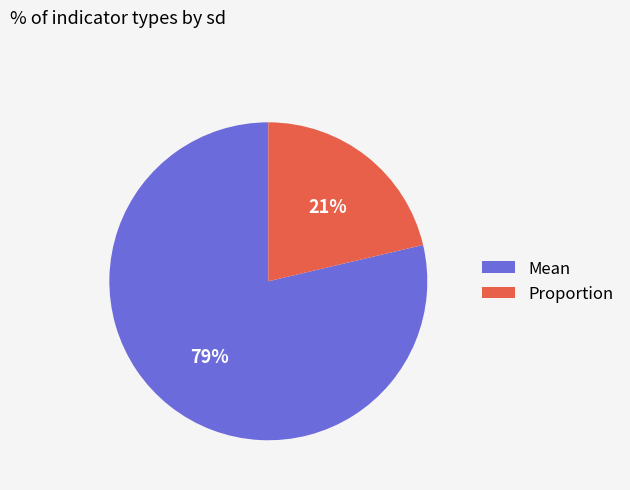

What percentage is the Proportion slice, to the nearest percent?

21%